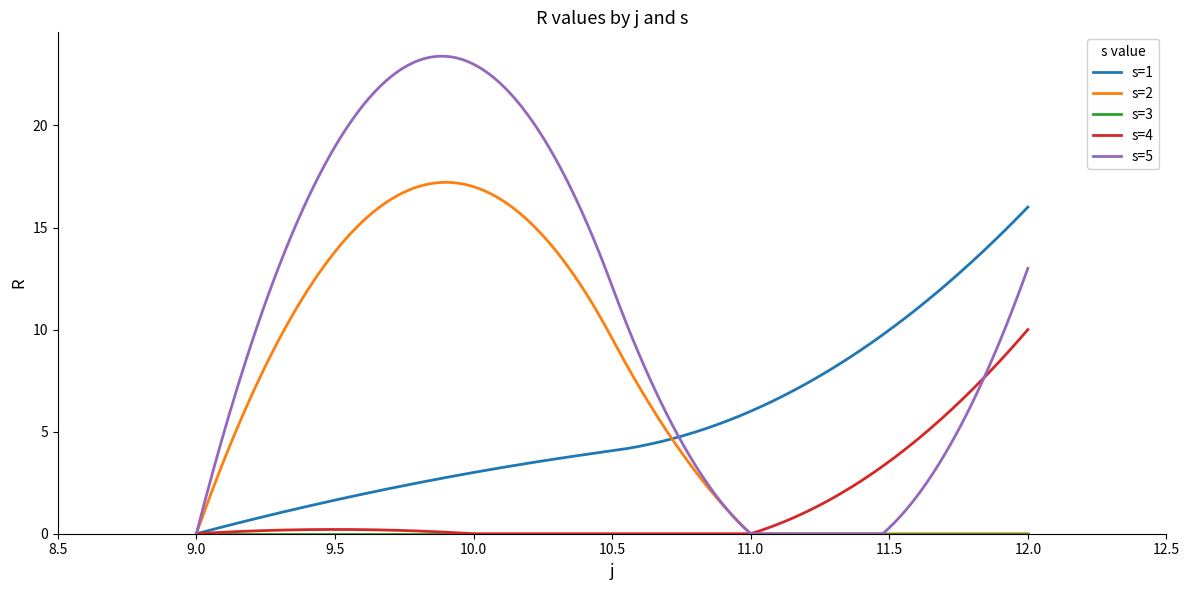

What is the highest value of the s=1 series?

16.0